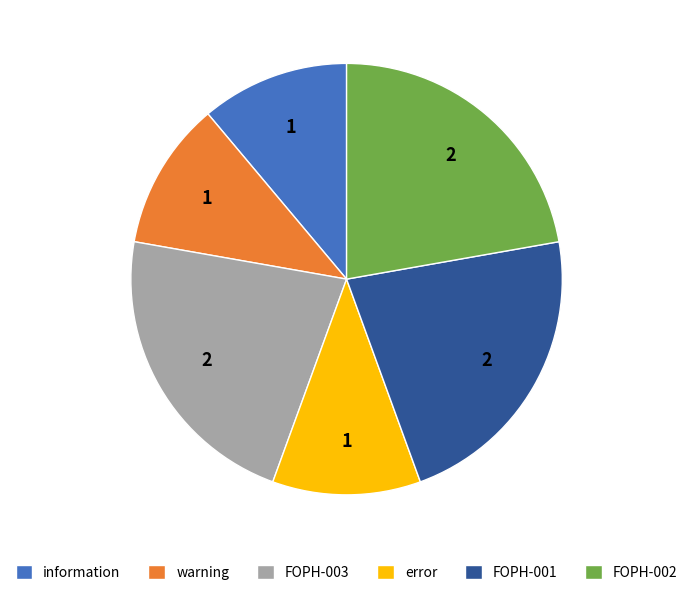

Count the number of slices in the pie.

6